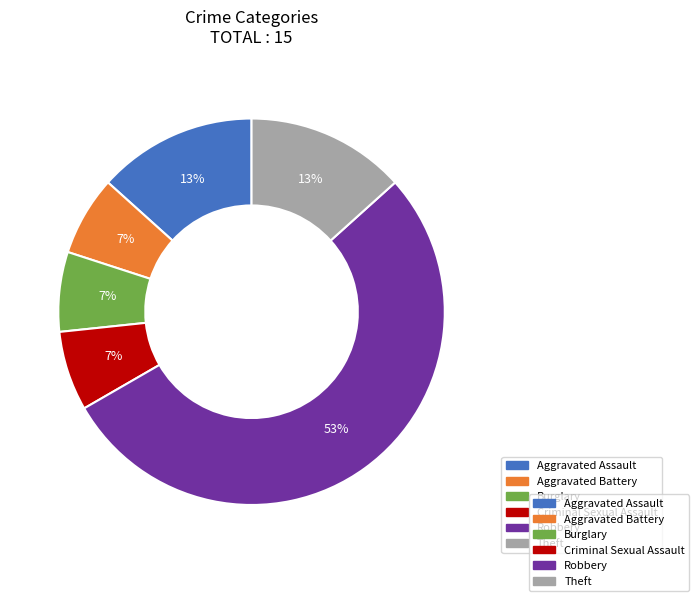

Does any single category account for the majority?

Yes